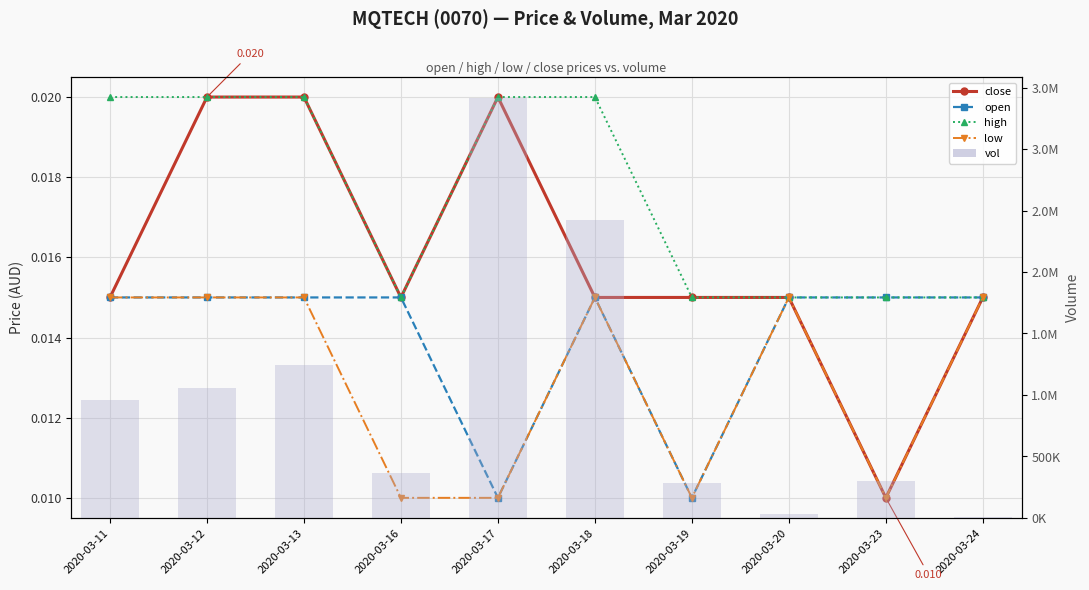

The close series shows 0.0 at 2020-03-13. True or false?

True